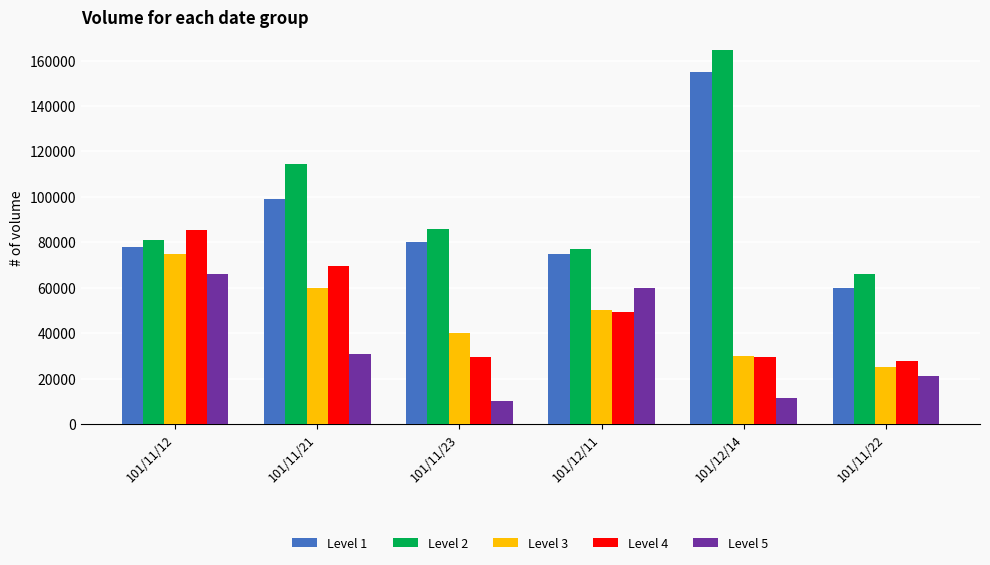

Count the number of categories in the chart.

6